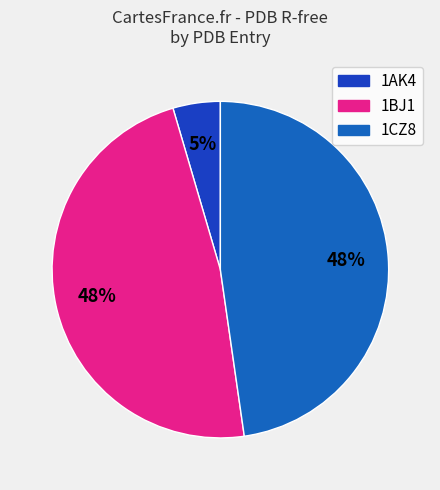

Which slice is the smallest?

1AK4